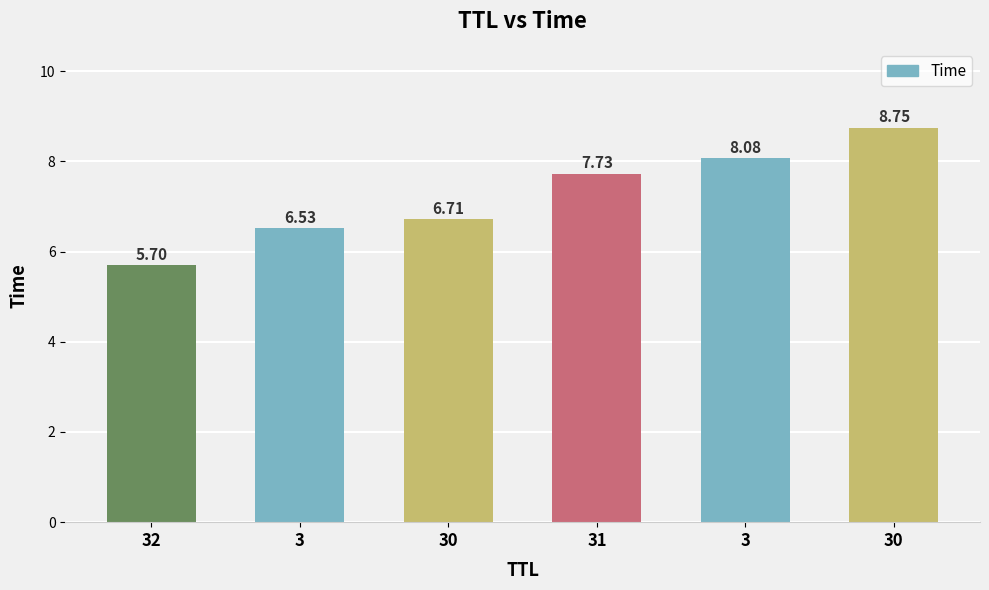

How many series are shown in this chart?

1